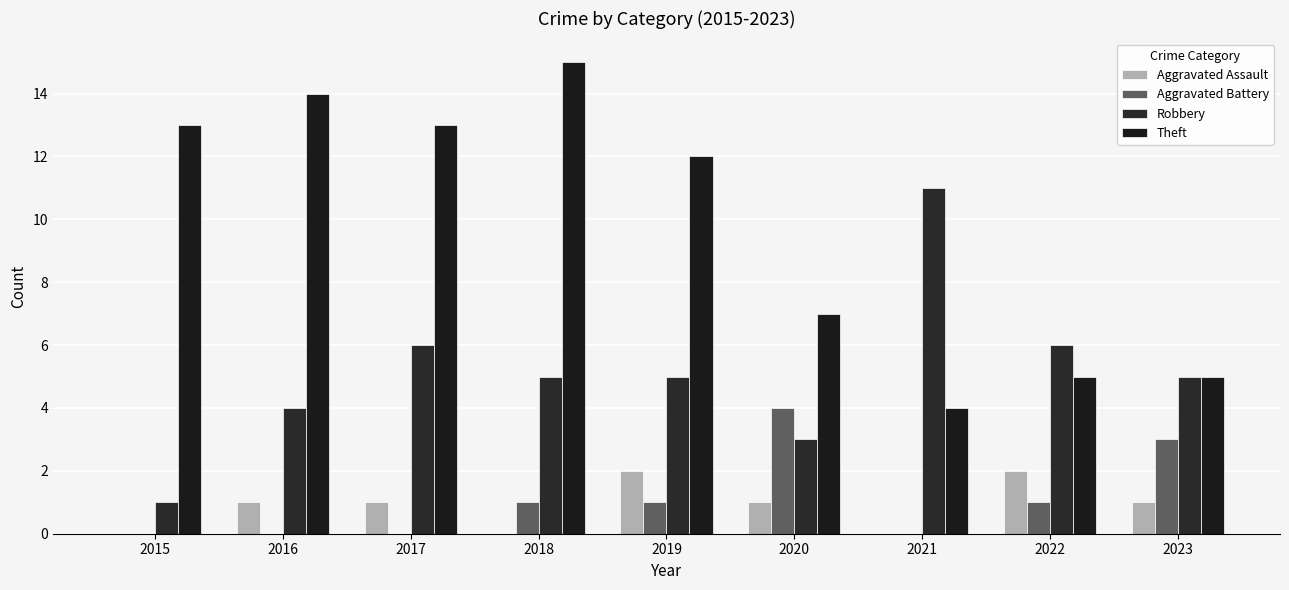

What is the greatest value displayed?

15